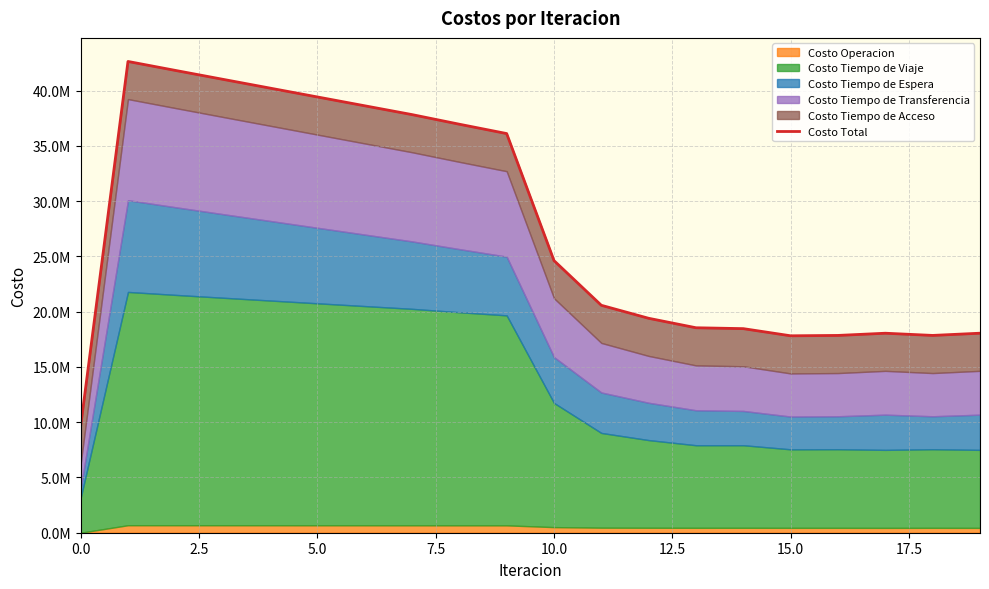

What is the average value?

27770726.4